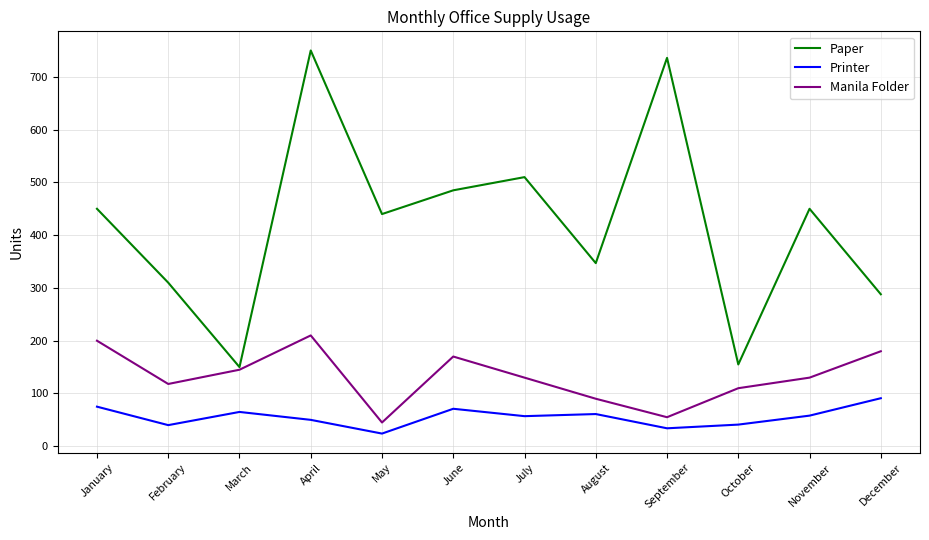

Which series has the largest range (max minus min)?

Paper